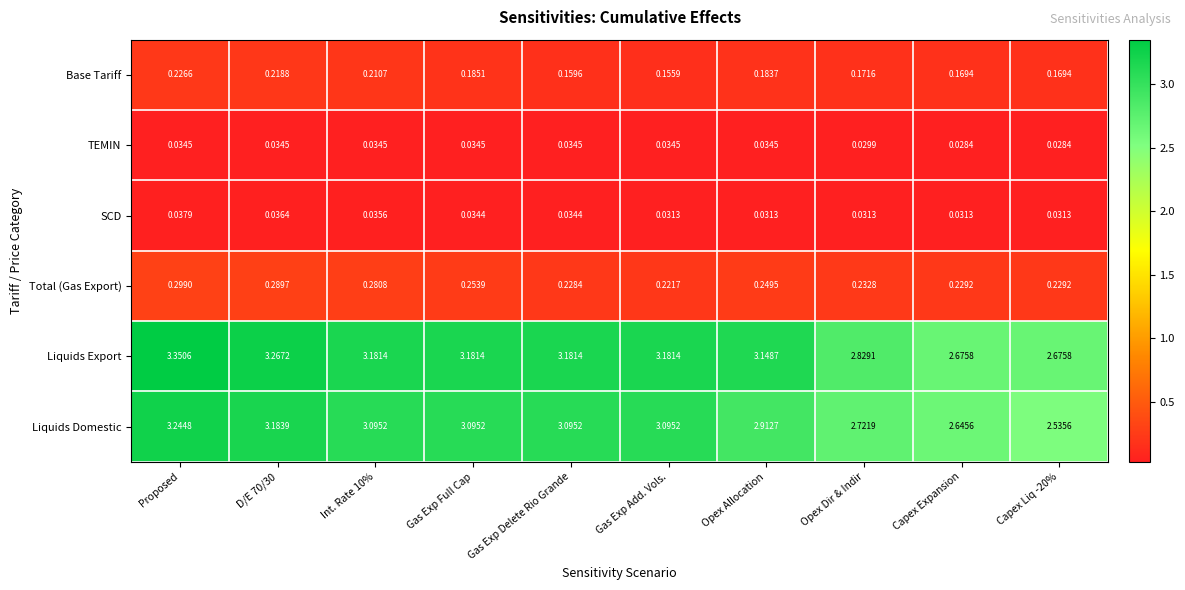

At how many categories does at least one series exceed 1?

10